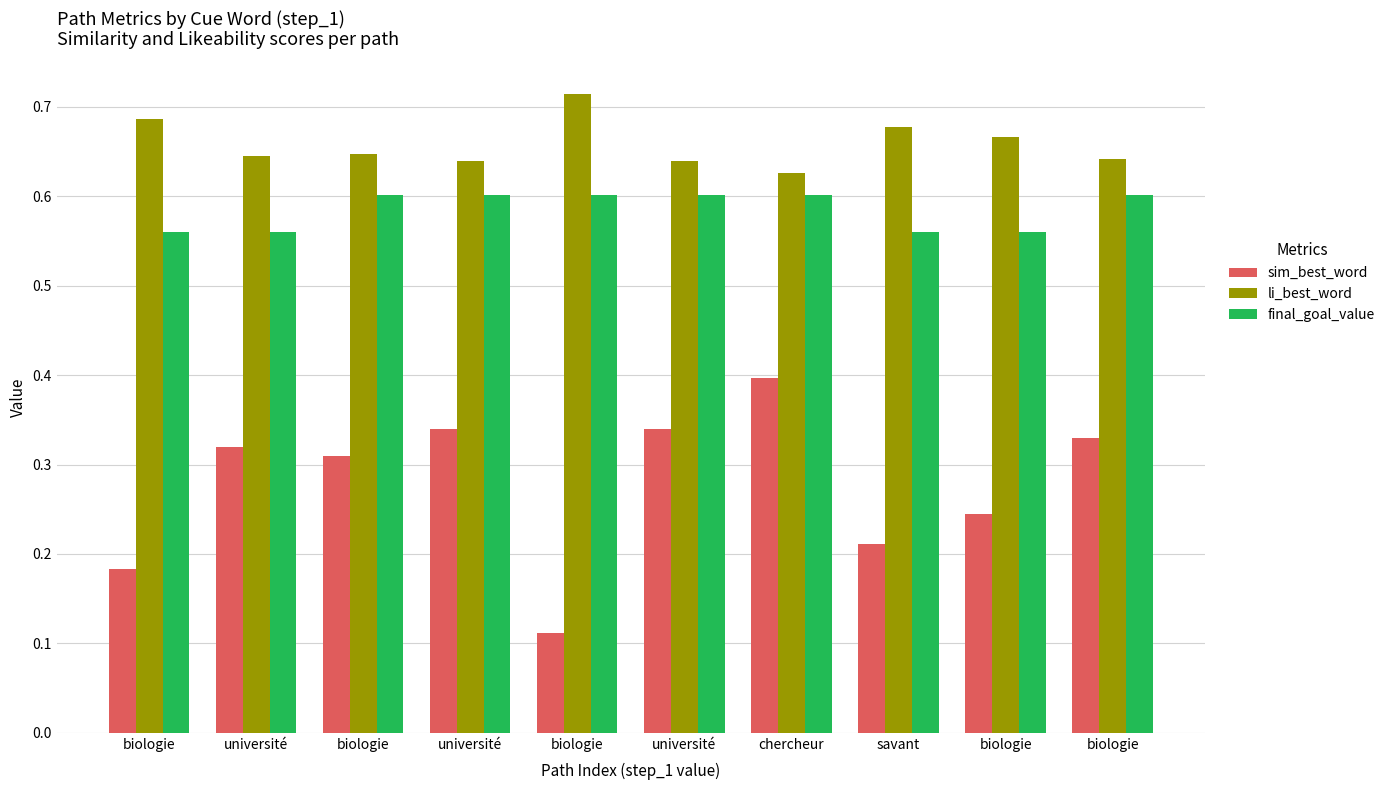

What are all the series names shown in the legend?

sim_best_word, li_best_word, final_goal_value